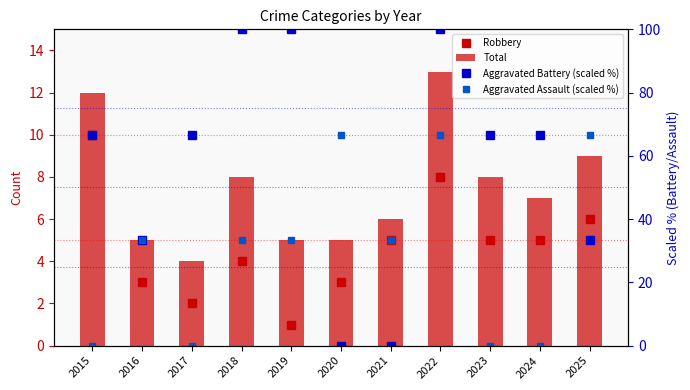

Reading left to right, what are all the values shown in this chart?

Robbery: 2015=10.0	2016=3.0	2017=2.0	2018=4.0	2019=1.0	2020=3.0	2021=5.0	2022=8.0	2023=5.0	2024=5.0	2025=6.0
Total: 2015=12.0	2016=5.0	2017=4.0	2018=8.0	2019=5.0	2020=5.0	2021=6.0	2022=13.0	2023=8.0	2024=7.0	2025=9.0
Aggravated Battery (scaled %): 2015=66.7	2016=33.3	2017=66.7	2018=100.0	2019=100.0	2020=0.0	2021=0.0	2022=100.0	2023=66.7	2024=66.7	2025=33.3
Aggravated Assault (scaled %): 2015=0.0	2016=33.3	2017=0.0	2018=33.3	2019=33.3	2020=66.7	2021=33.3	2022=66.7	2023=0.0	2024=0.0	2025=66.7